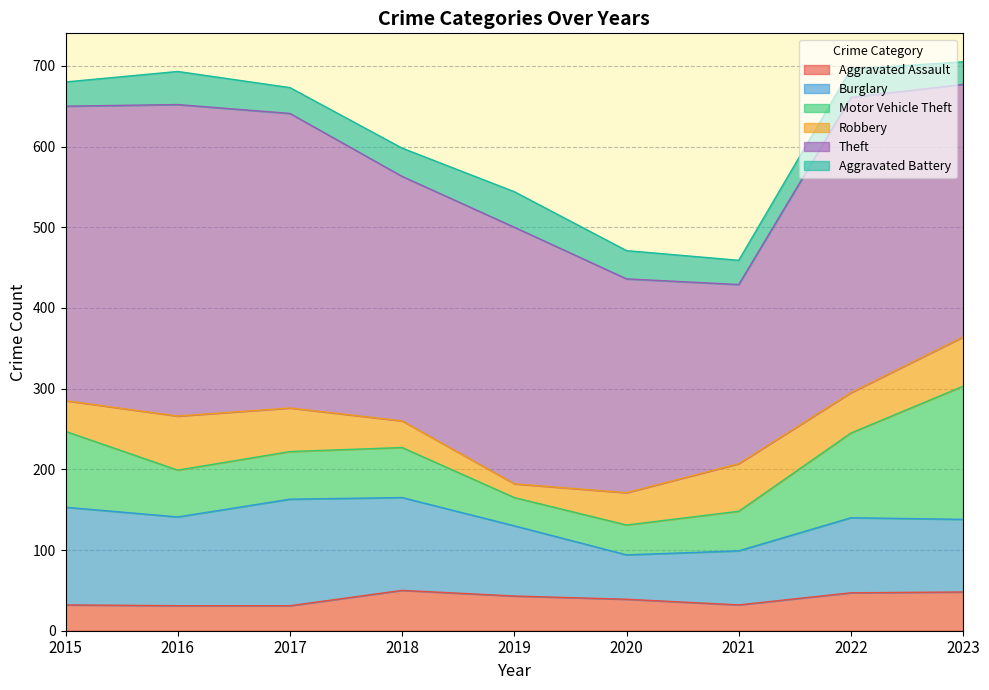

What is the sum of all Burglary values?

870